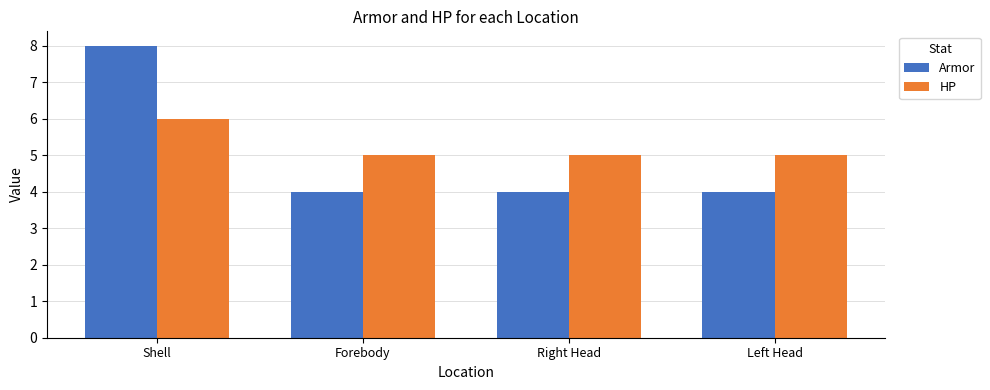

How many data points does each series have?

4